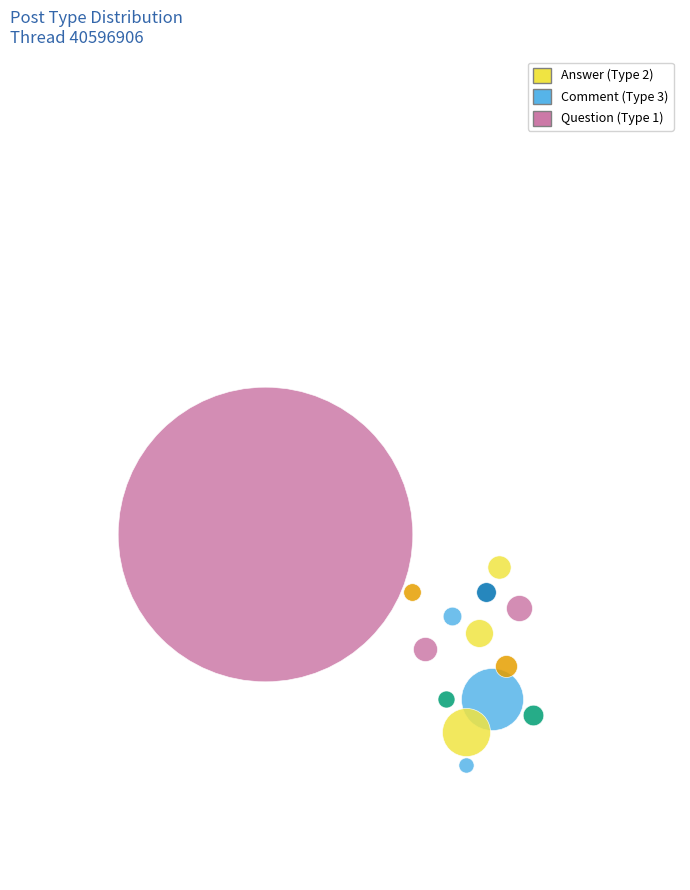

To the nearest percent, what portion does 40596906 represent?

17%